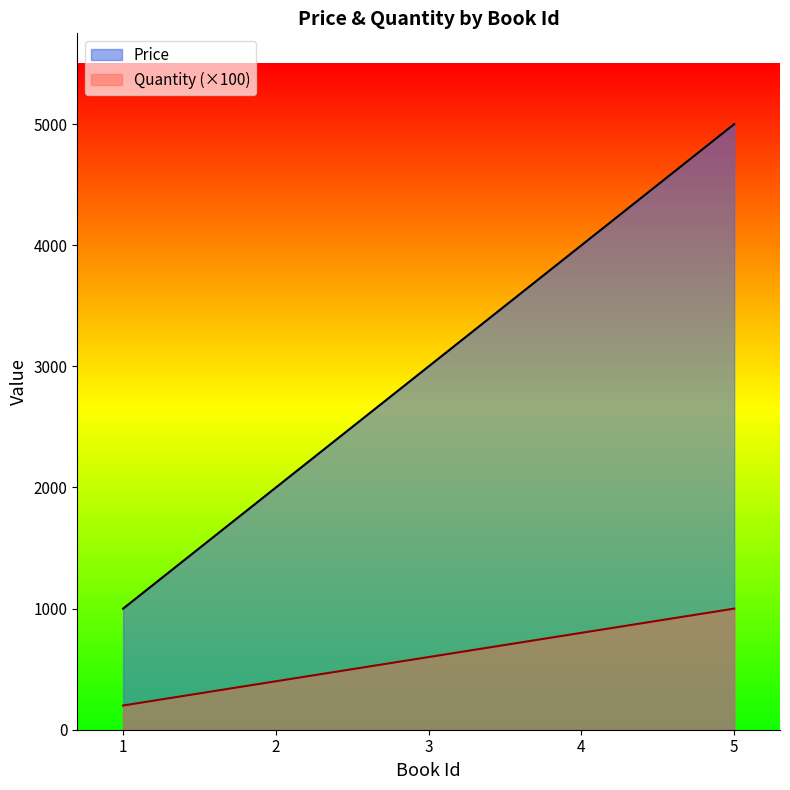

True or false: Price has a value of 1000 at 1.

True